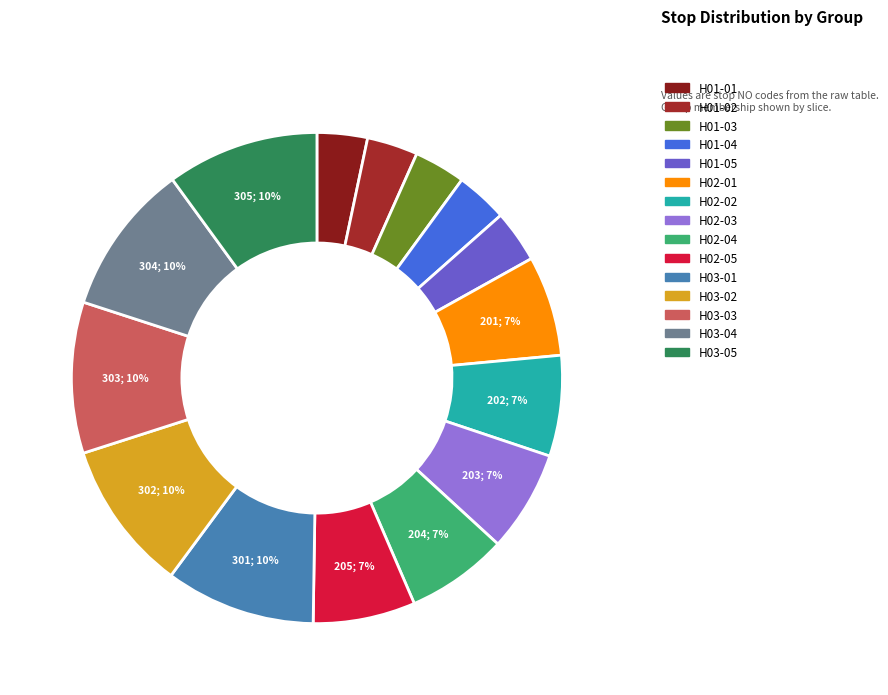

Does any single category account for the majority?

No